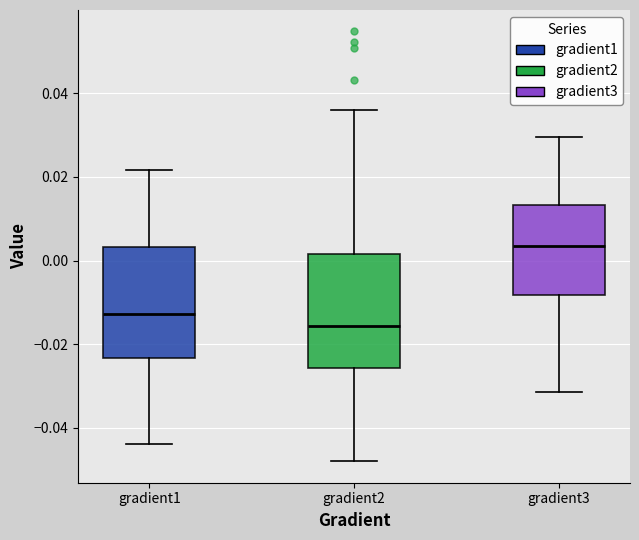

Reading left to right, read every box against the y-axis: the position of its median line, the range the box covers, and the ends of its whiskers. The values are not printed on the chart, so give them approximately, as read against the axis.

gradient1: median -0.012, box -0.024 to 0.004, whiskers -0.044 to 0.022
gradient2: median -0.016, box -0.026 to 0.002, whiskers -0.048 to 0.036
gradient3: median 0.004, box -0.008 to 0.014, whiskers -0.032 to 0.030